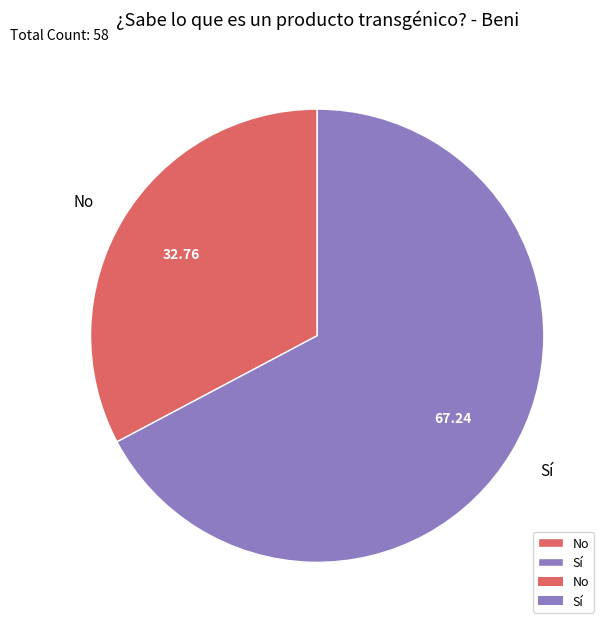

Is there a majority slice in this chart?

Yes